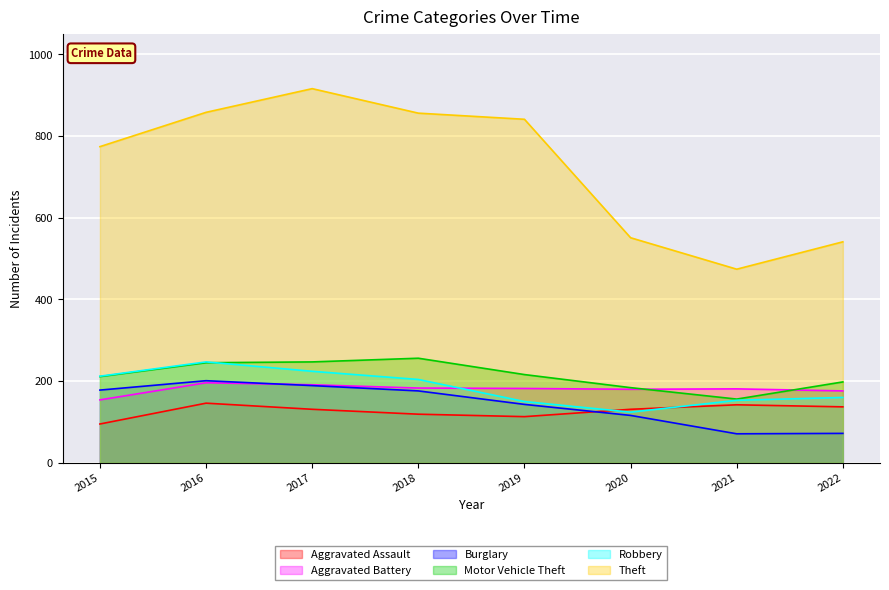

How many categories are shown in the chart?

8